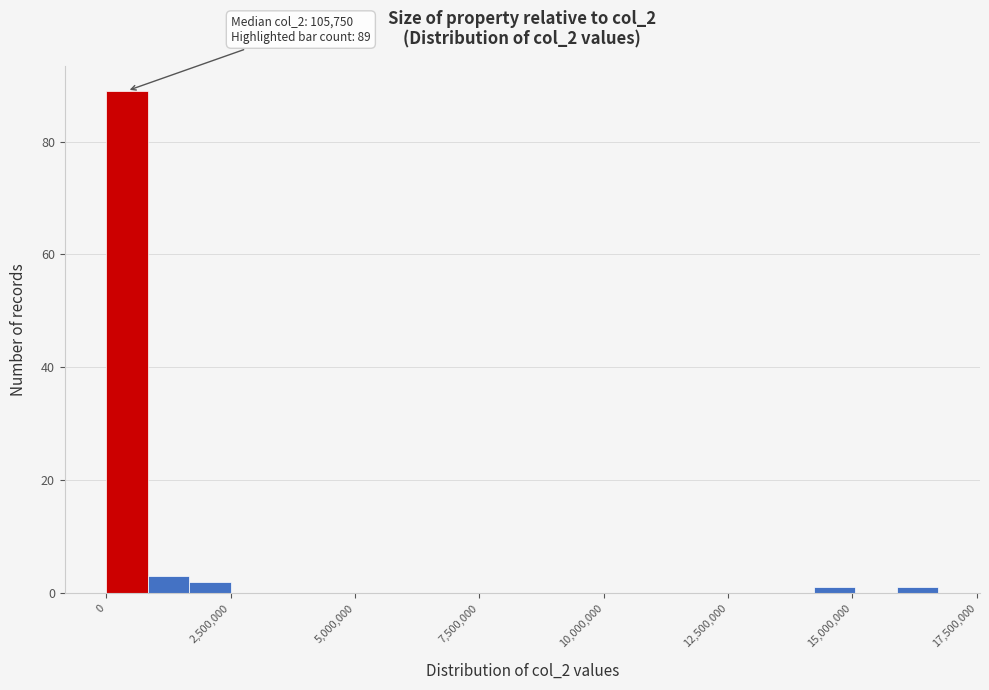

Read against the x-axis, roughly where is the centre of the tallest bar?

500000